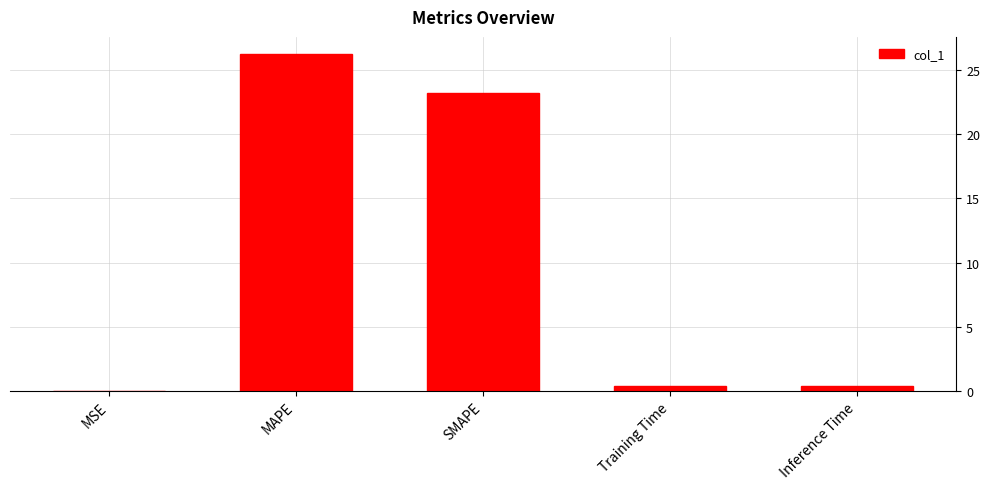

The chart shows a value of 0.4 at Training Time. True or false?

True